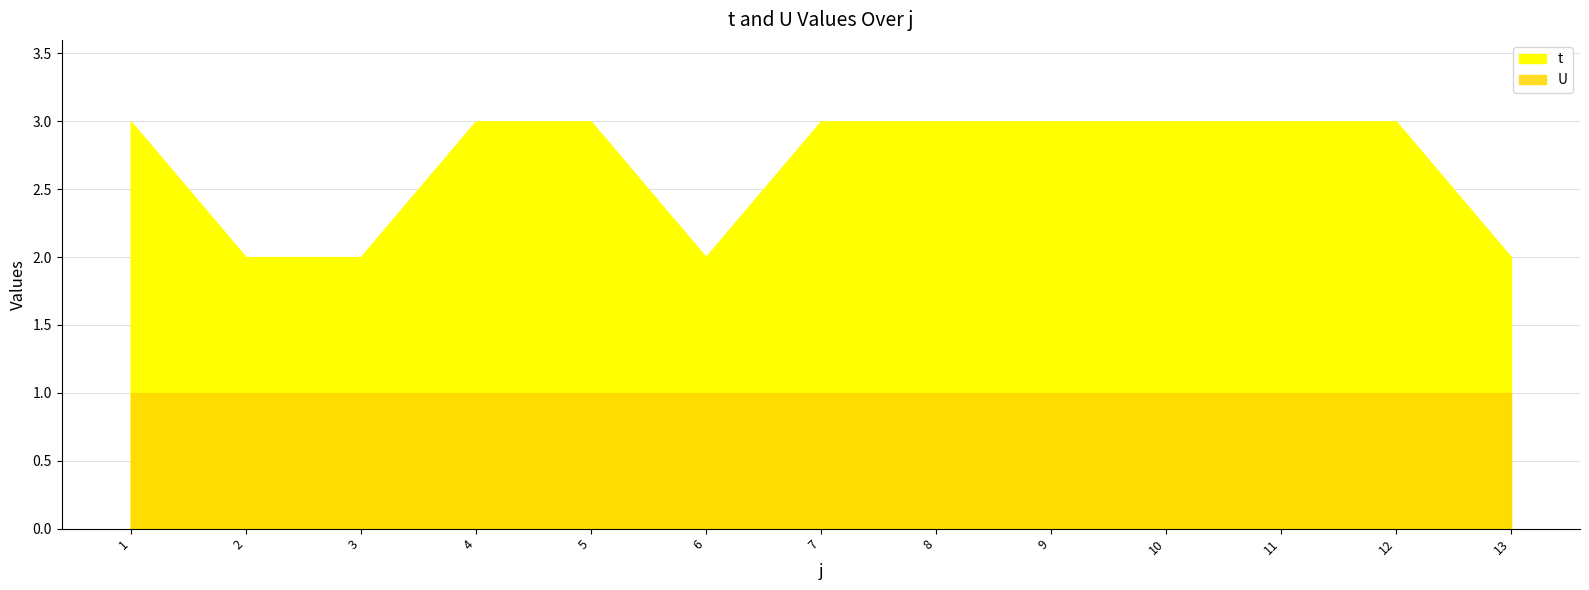

What is the difference between the second highest and minimum values in the t series?

1